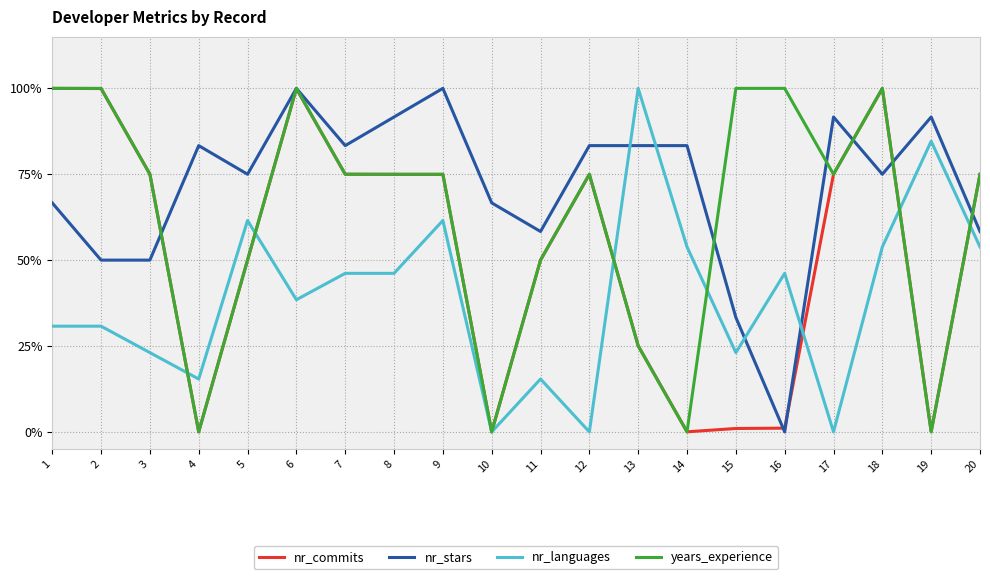

What is the sum of the nr_languages values at 20 and 2?

0.8